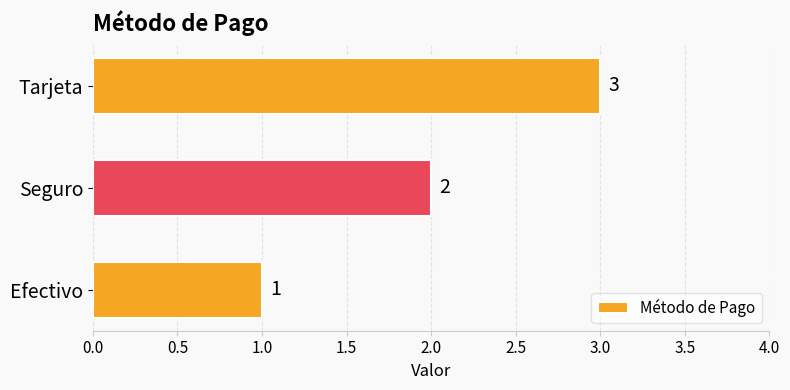

What is the average value?

2